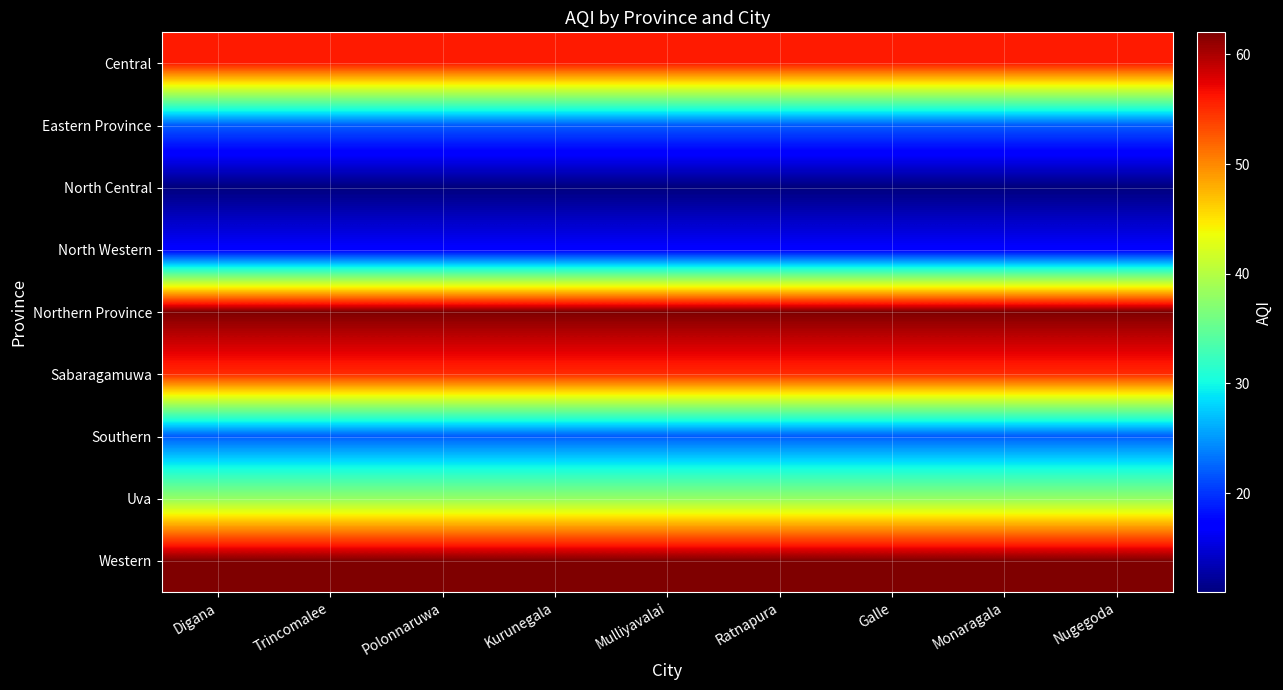

Which has a higher value, Nugegoda or Galle?

Nugegoda